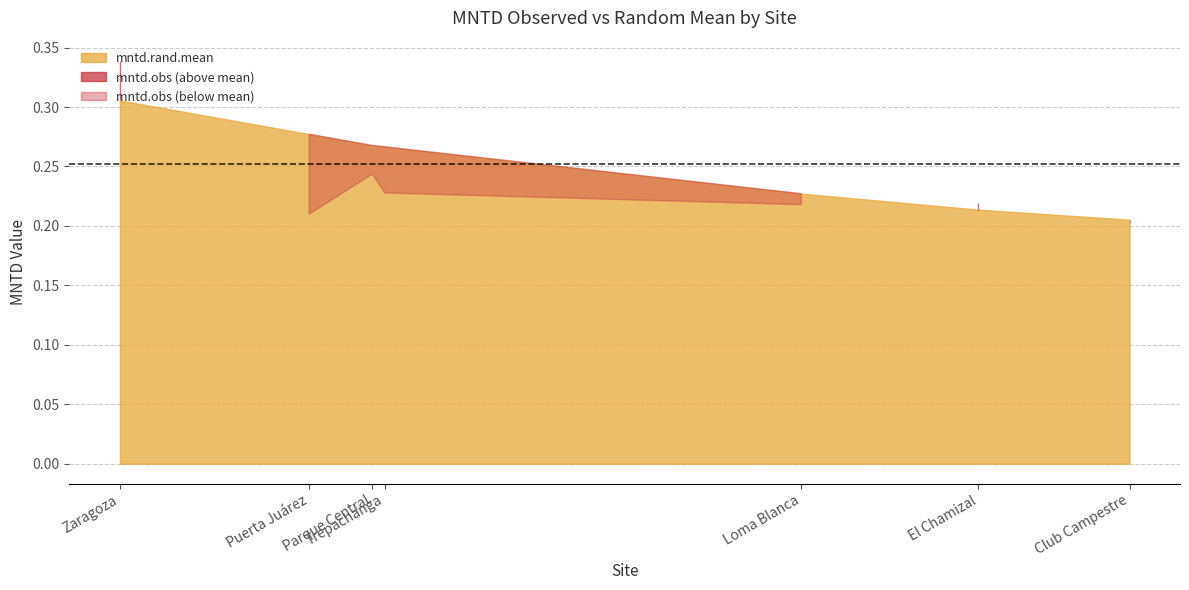

Which label corresponds to the smallest value in the chart?

Club Campestre